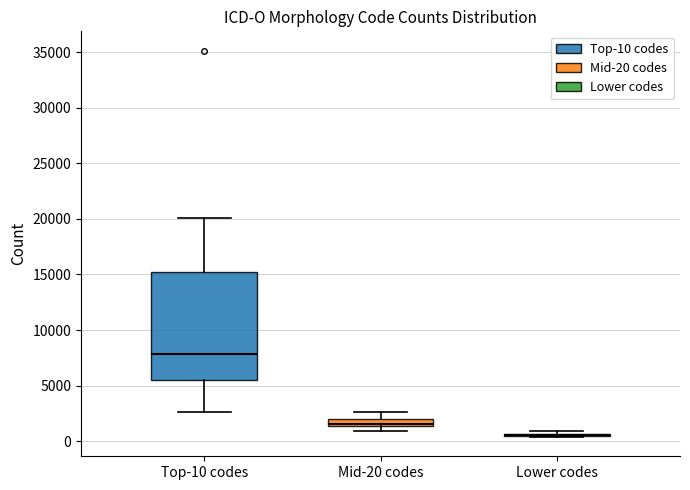

Comparing the boxes themselves (not the whiskers), which one is the tallest?

Top-10 codes